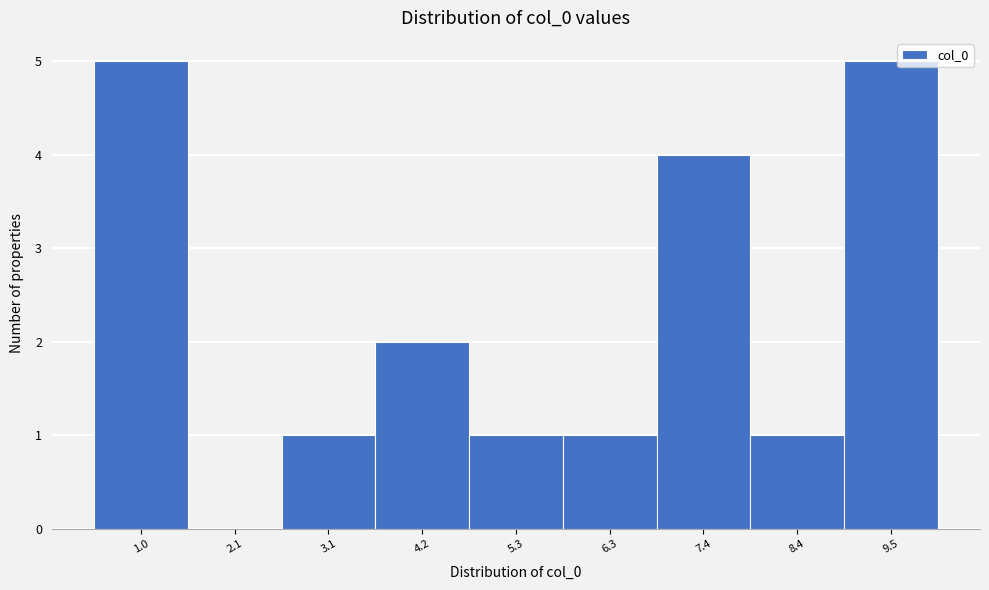

Reading left to right, what are all the values shown in this chart?

1.0=5	2.1=0	3.1=1	4.2=2	5.3=1	6.3=1	7.4=4	8.4=1	9.5=5